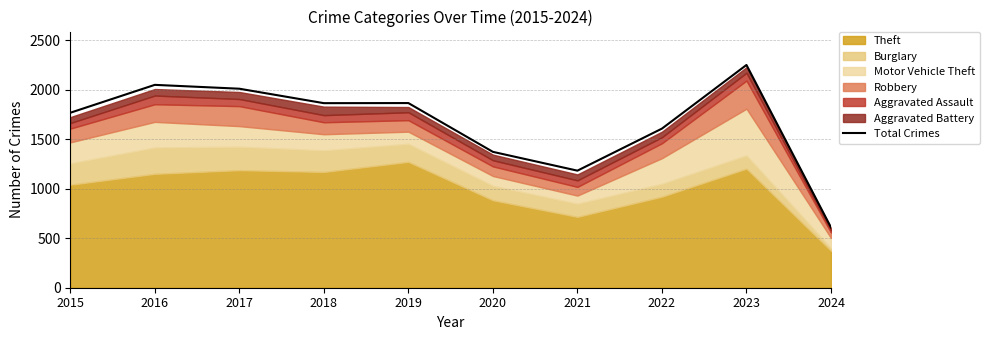

How many data points are less than 1865?

5